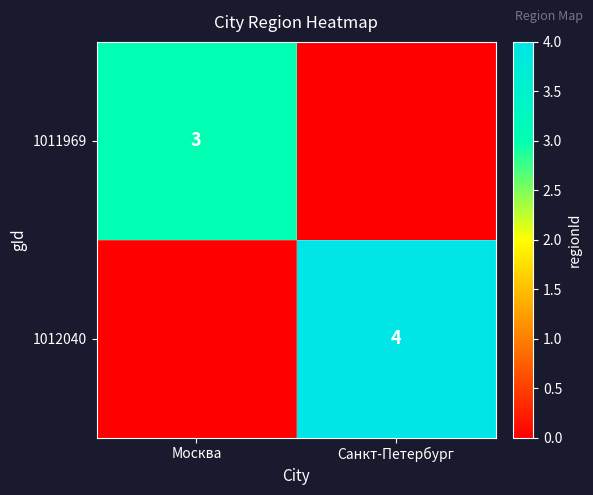

Is it true that 1012040 equals 2 at Санкт-Петербург?

False